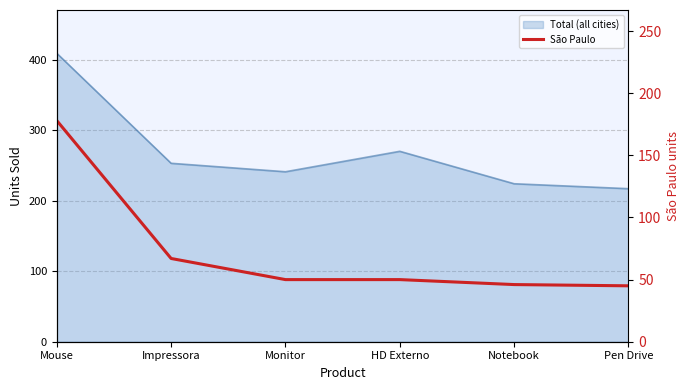

How many data points are less than 50?

2